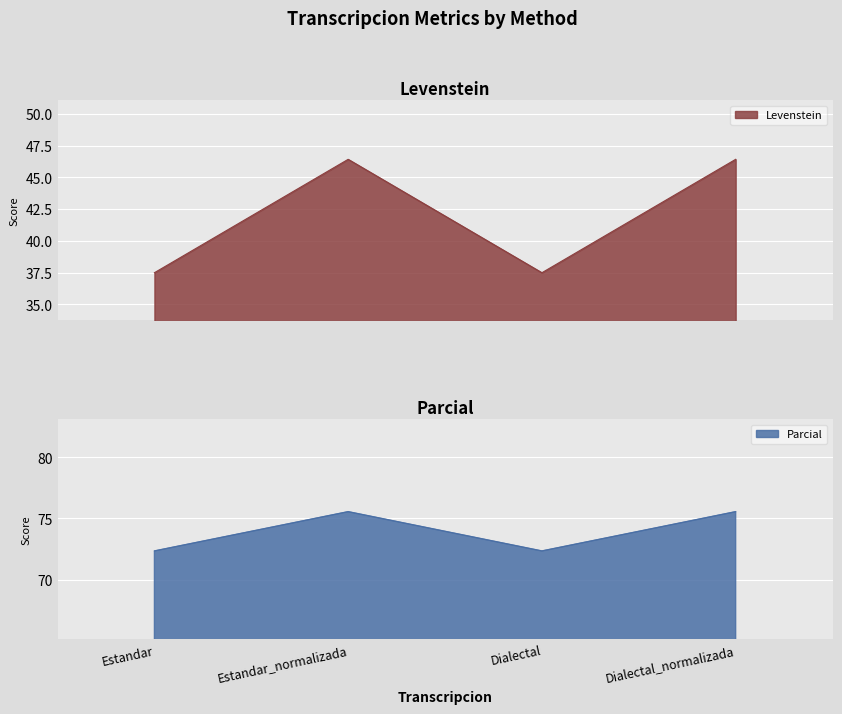

At which category does Parcial reach its first local peak?

Estandar_normalizada